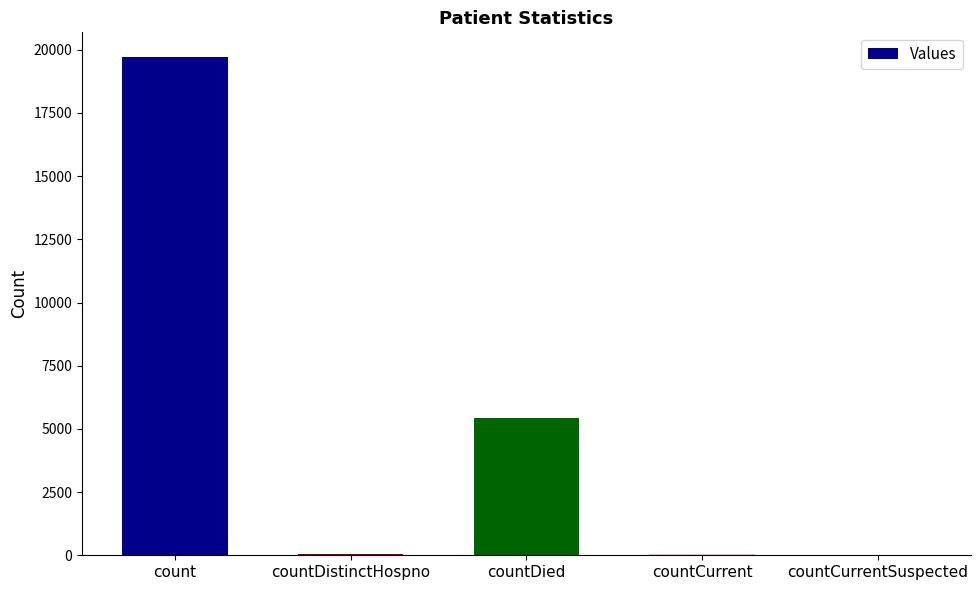

What is the maximum value shown in the chart?

19704